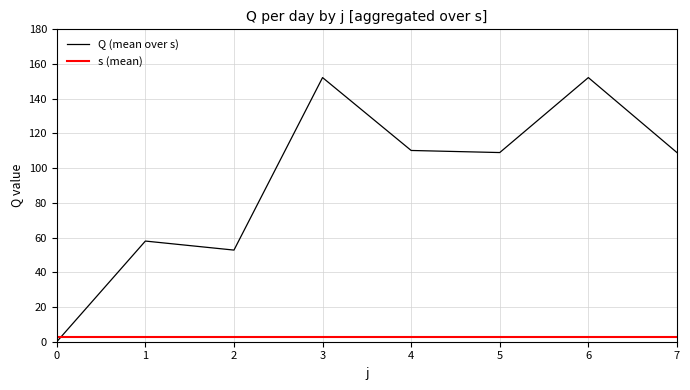

What is the greatest value displayed?

152.2